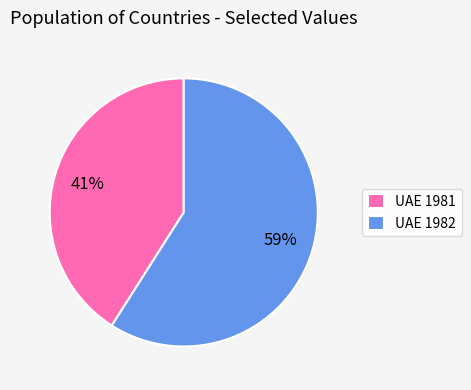

Rank the categories by value from highest to lowest.

UAE 1982, UAE 1981